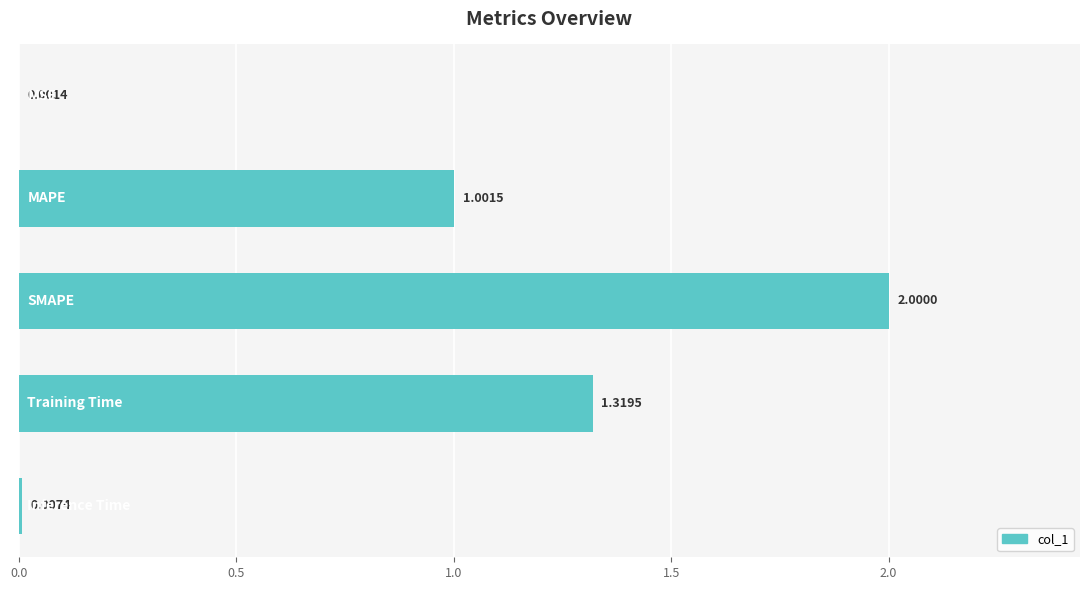

What is the sum of all values?

4.3